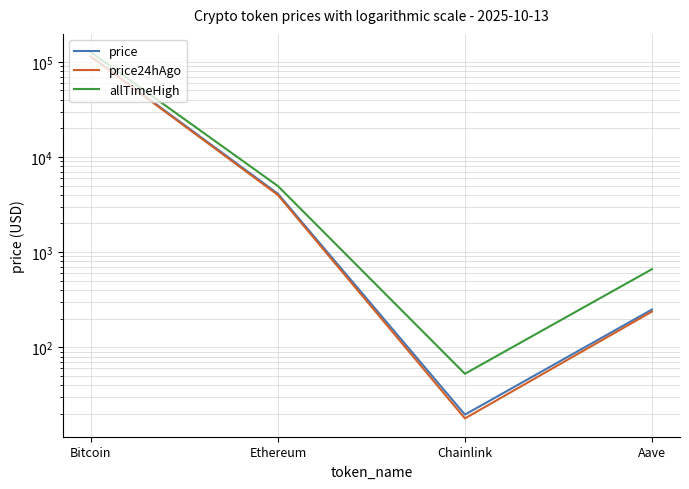

Which series has the largest range (max minus min)?

allTimeHigh